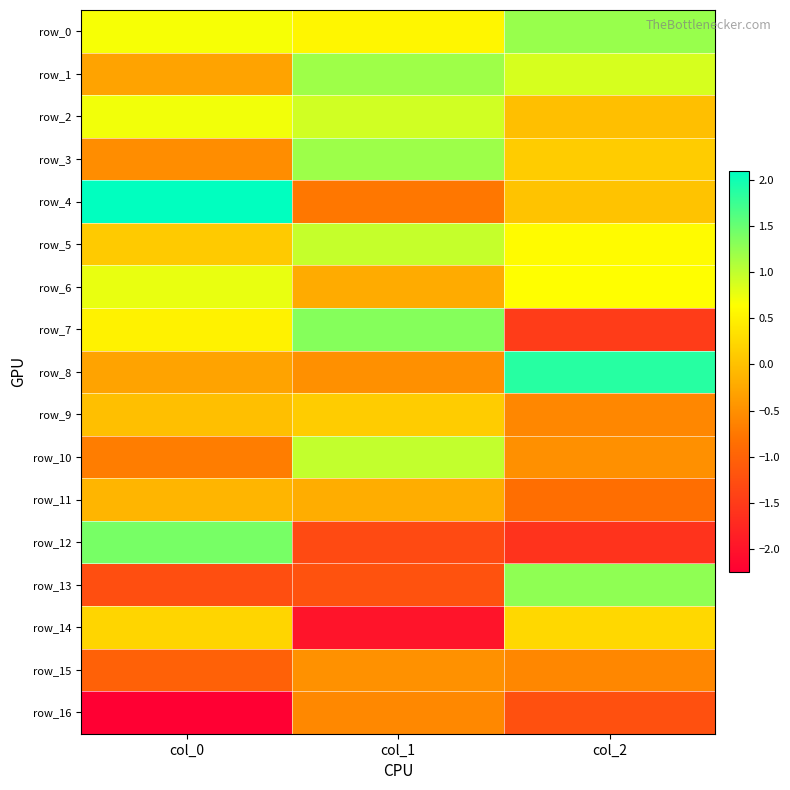

At which label does row_10 reach its peak?

col_1